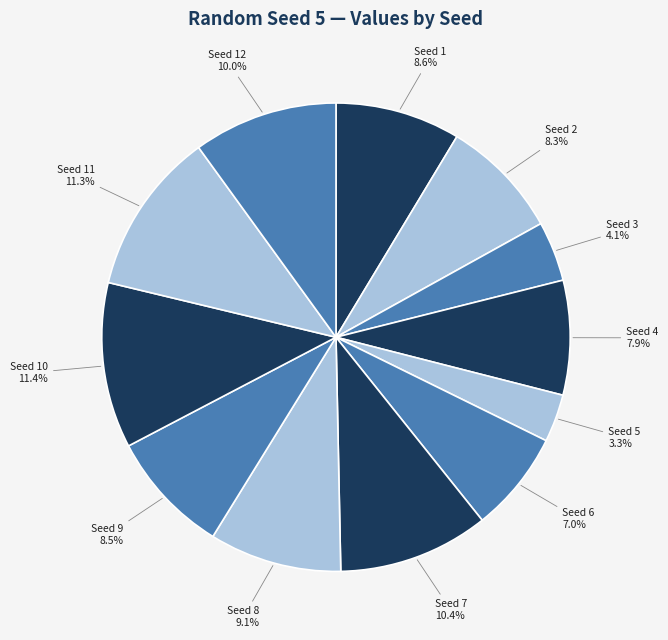

How many slices are in this pie chart?

12